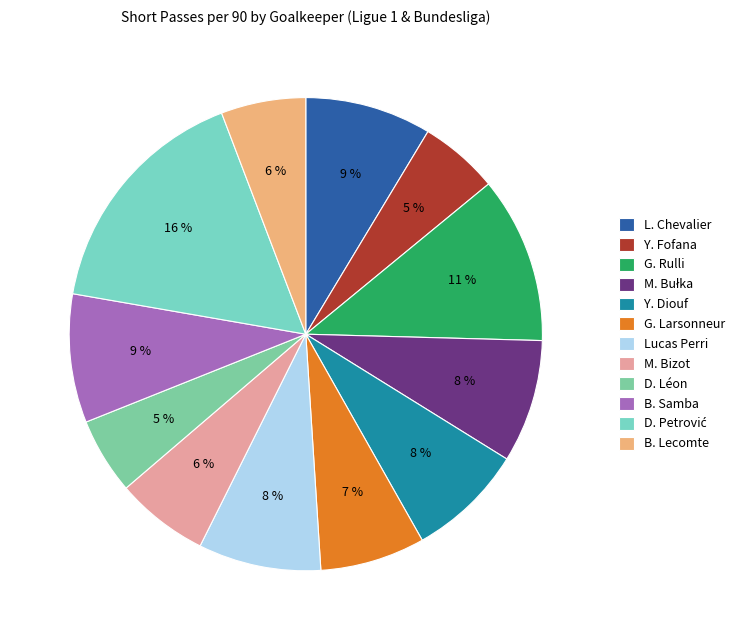

To the nearest percent, what is the difference between the Y. Diouf and Y. Fofana slice percentages?

3%